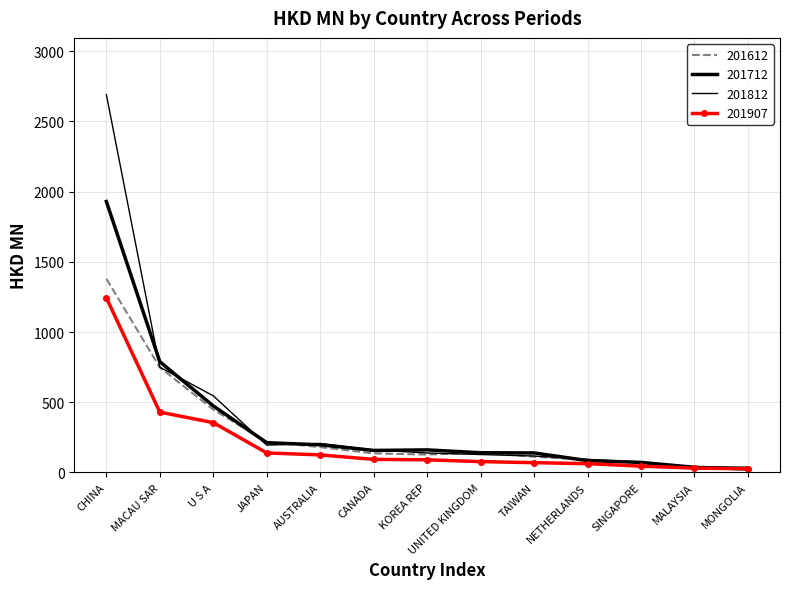

True or false: 201712 has a value of 197.7 at TAIWAN.

False